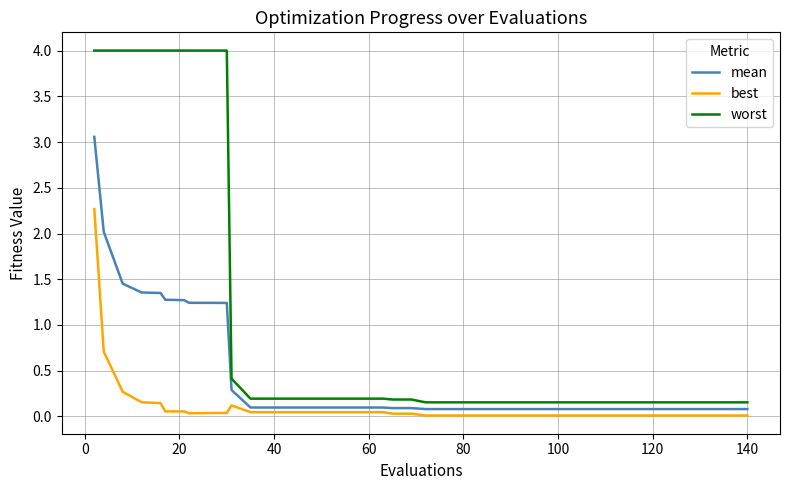

What is the difference between the maximum and minimum values in the best series?

2.3